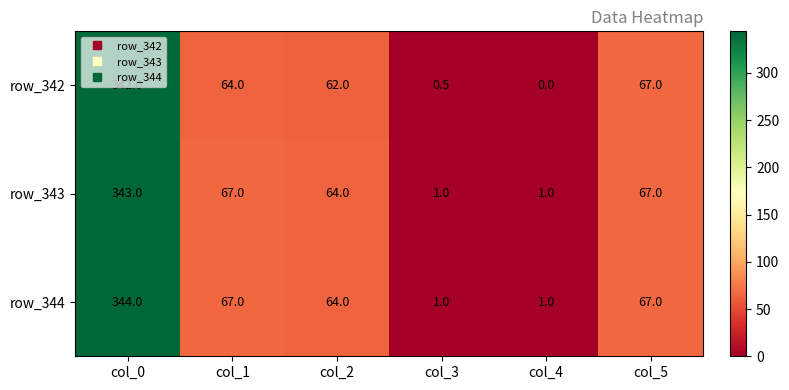

What is the spread (max minus min) of values at col_4?

1.0